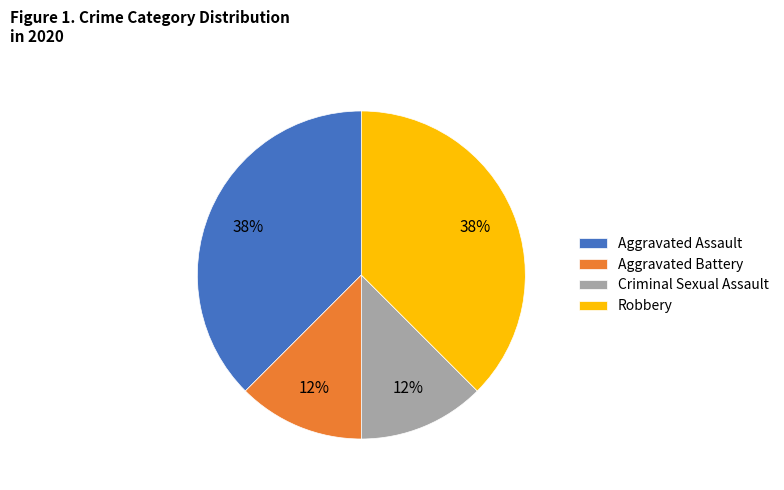

Is there a majority slice in this chart?

No